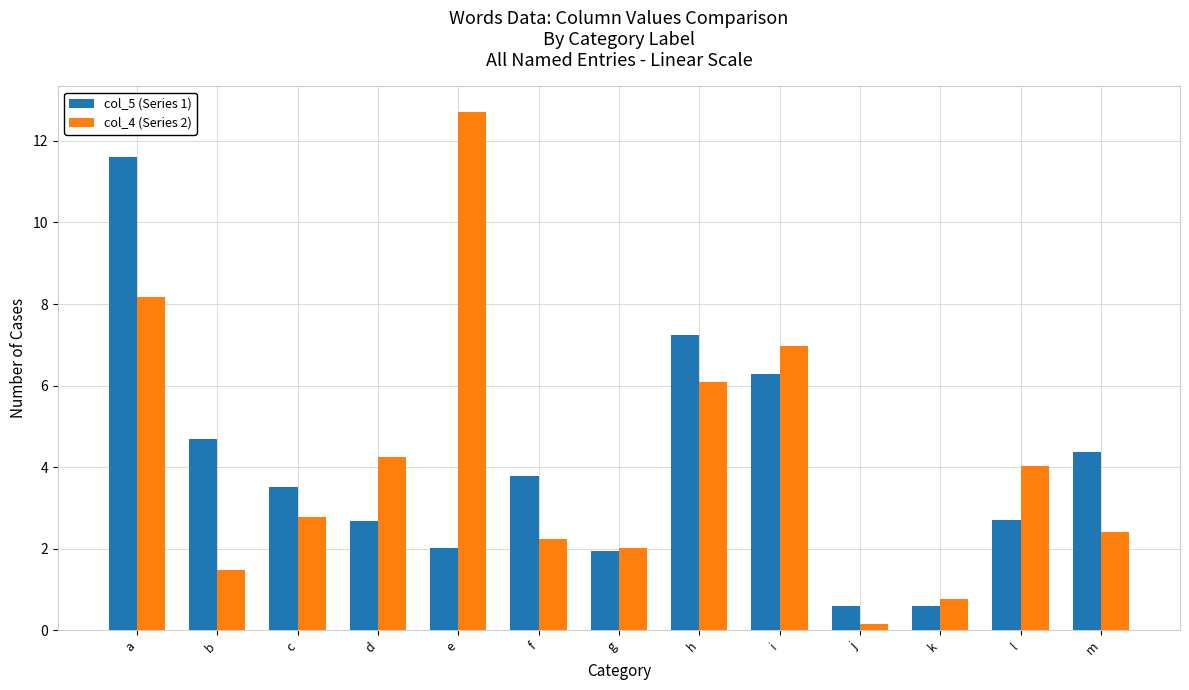

What is the difference between the maximum and minimum values in the col_5 (Series 1) series?

11.0